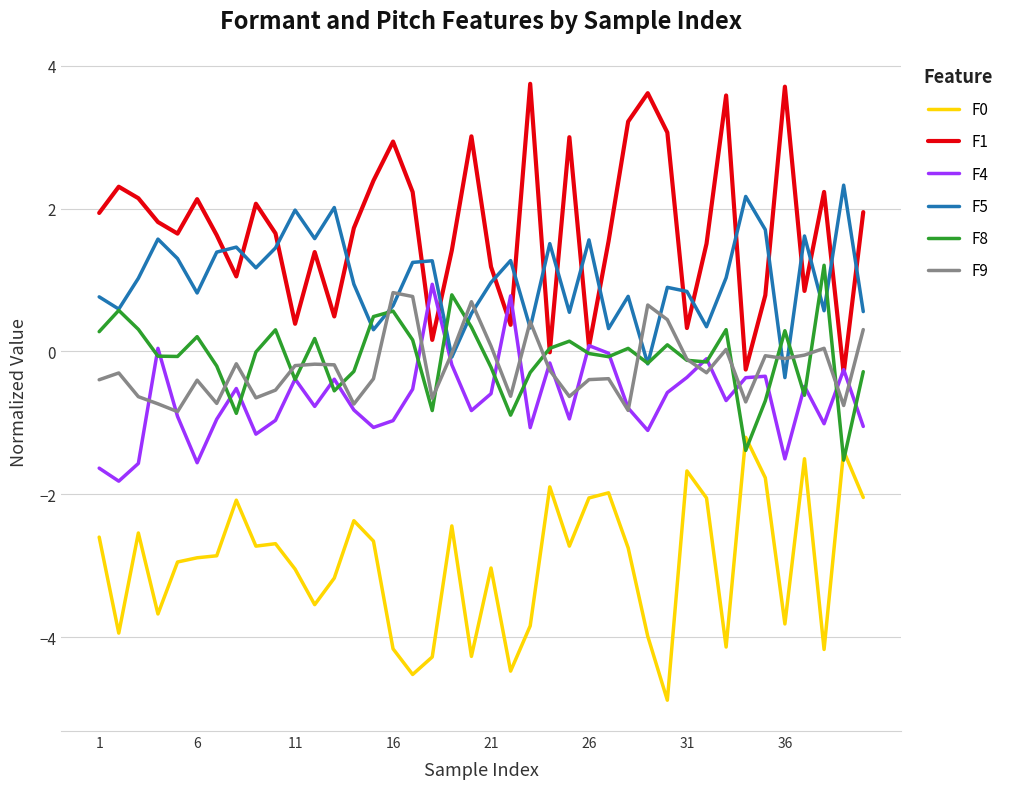

What is the minimum value for F0?

-4.9